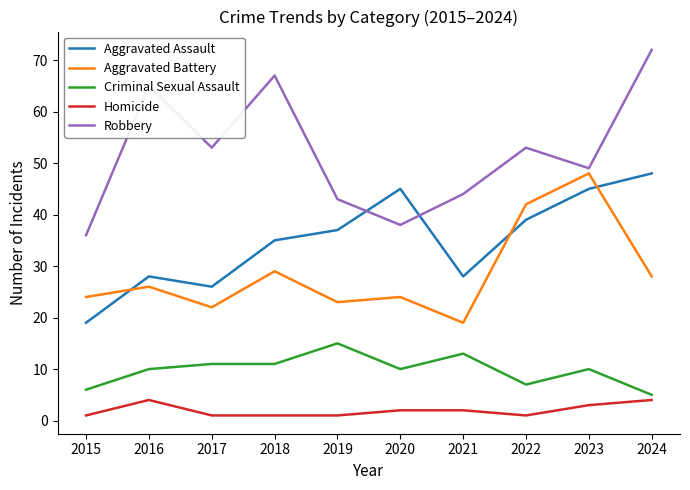

How many lines are shown in the chart?

5